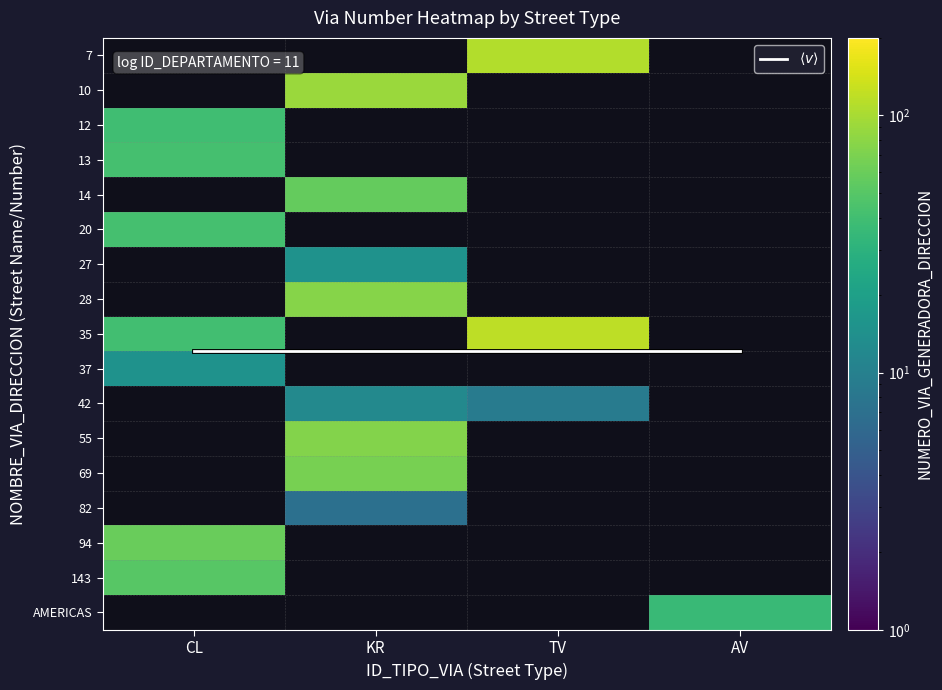

What is the minimum value for 12?

39.0